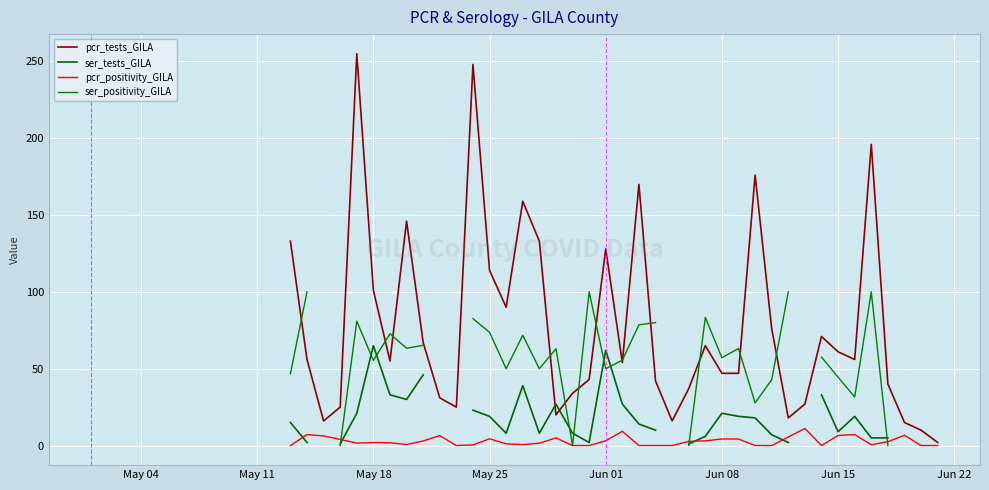

True or false: pcr_tests_GILA has a value of 194.0 at May 25.

False